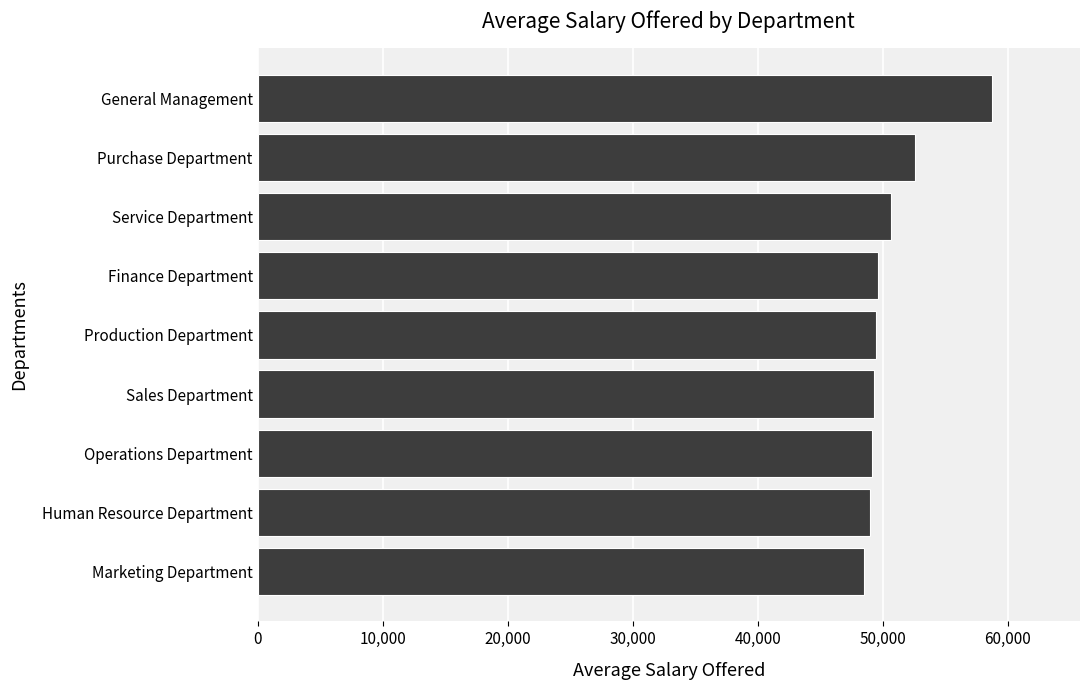

The chart shows a value of 21301.1 at Sales Department. True or false?

False